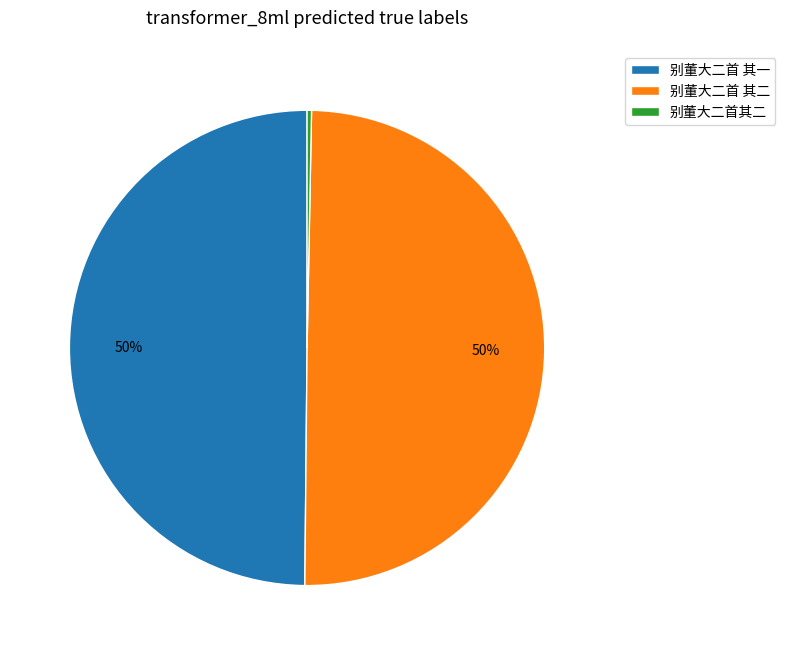

How many segments does this pie chart have?

3